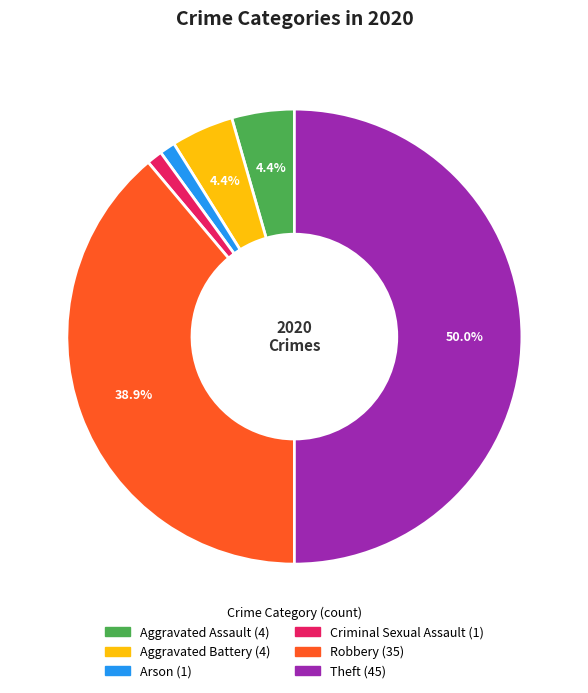

To the nearest percent, what is the average slice percentage?

17%